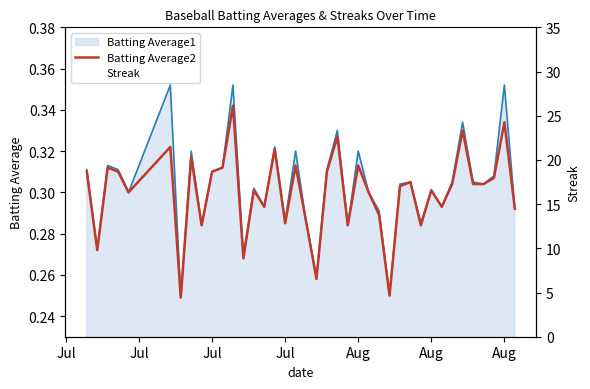

How many times do Streak and Batting Average2 cross each other?

15